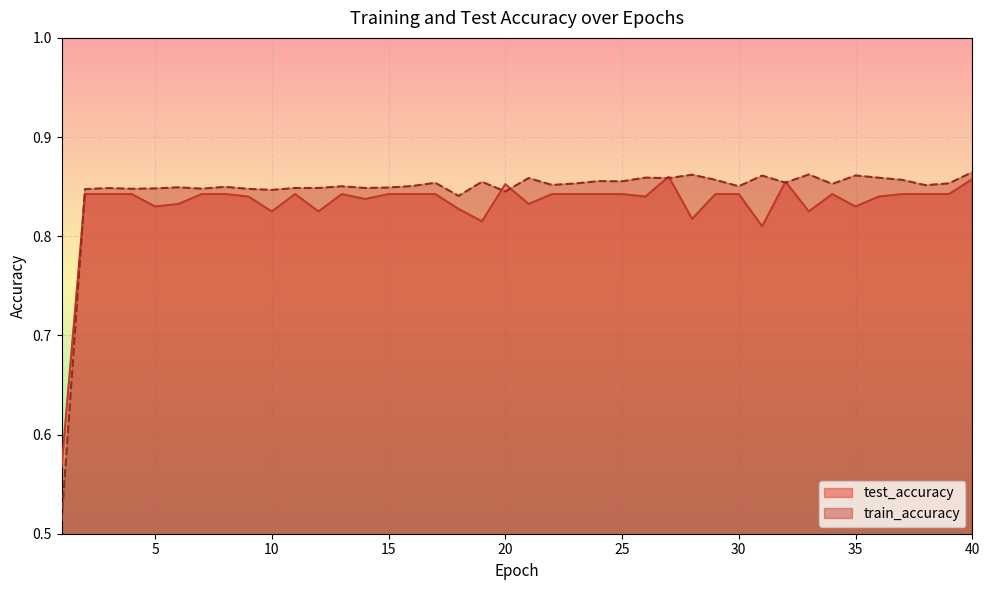

Which has a higher value, 4 or 28?

4